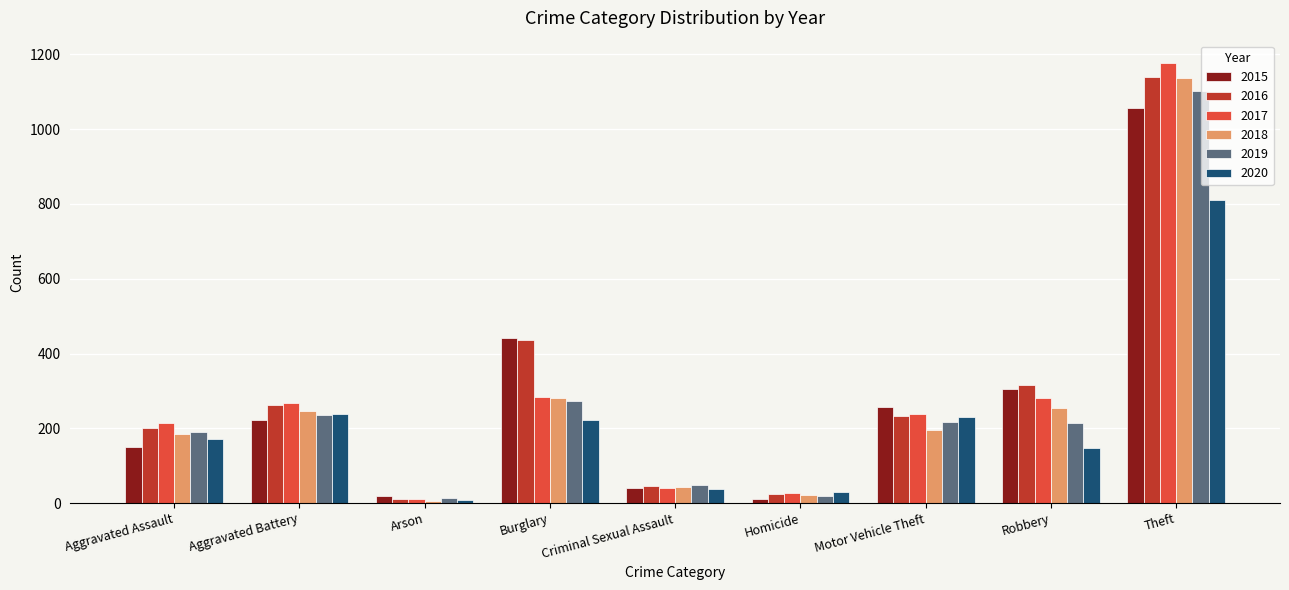

What is the minimum value for 2016?

11